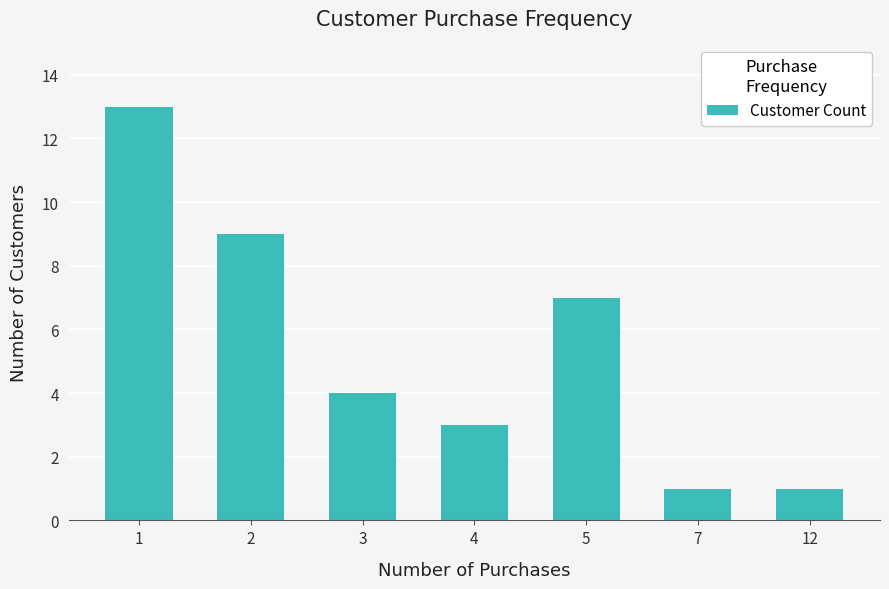

Does the chart contain any negative values?

No